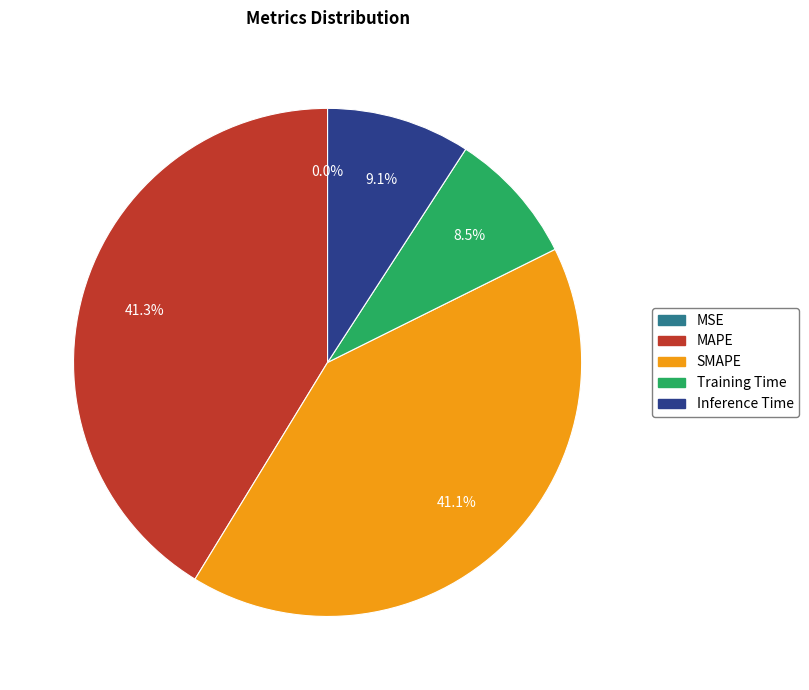

Which has a higher value, MAPE or Inference Time?

MAPE